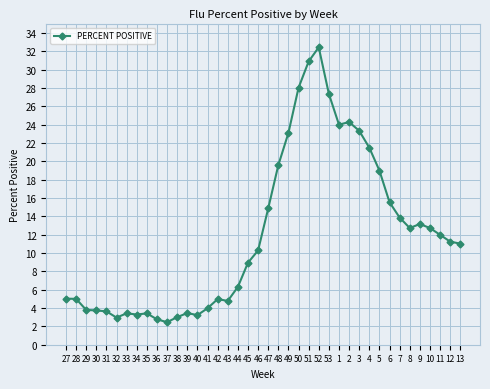

What is the approximate value at 13?

11.0